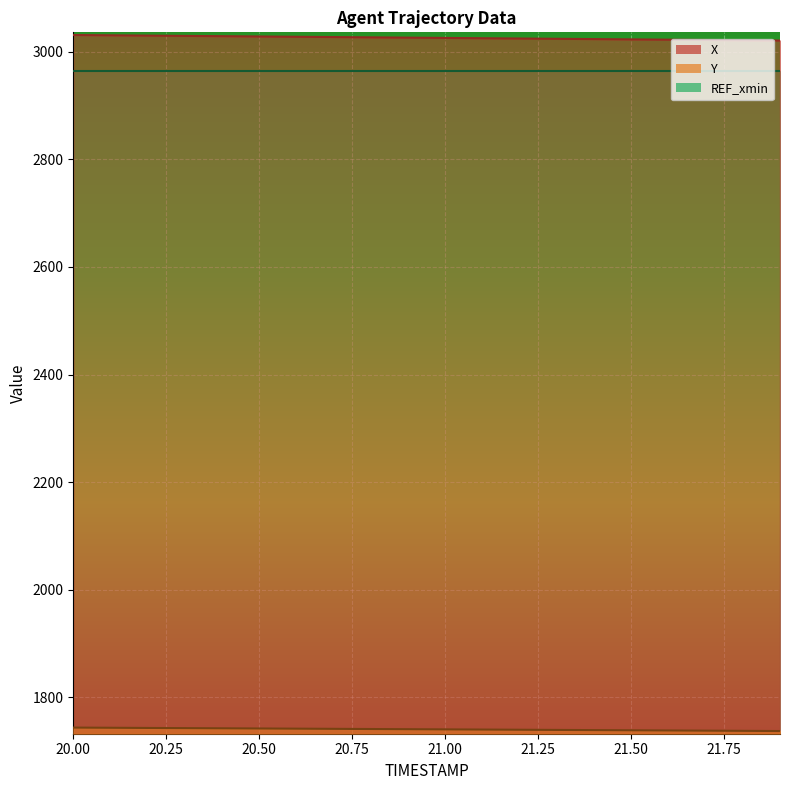

At how many categories does at least one series exceed 1852?

20